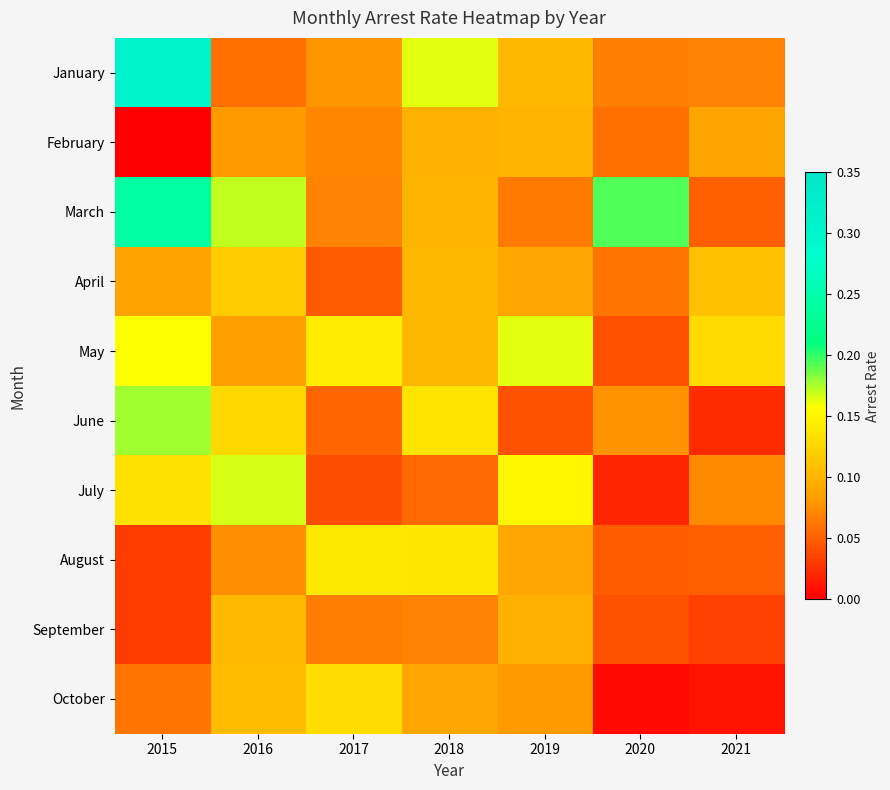

What is the spread (max minus min) of values at 2015?

0.3